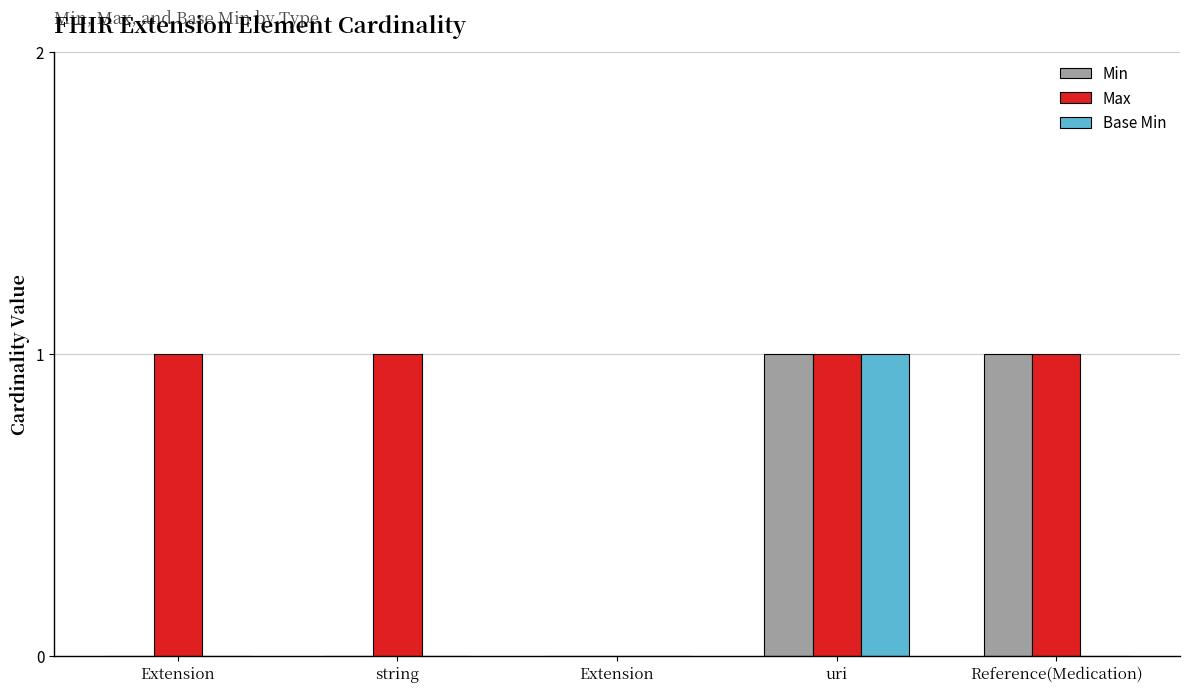

How many groups of bars are there?

5